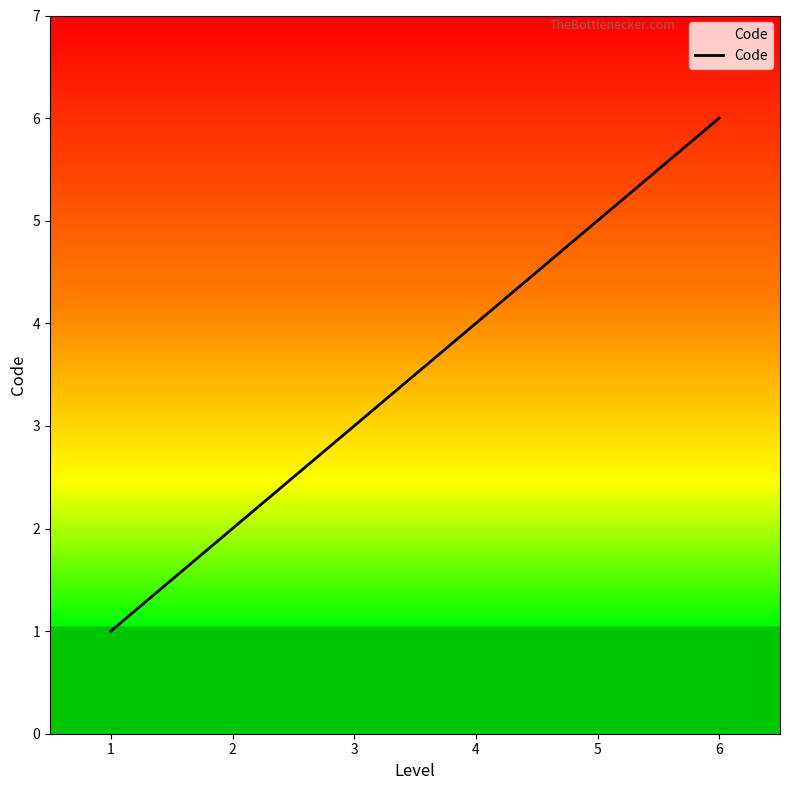

What is the change in value from 4 to 6?

+2